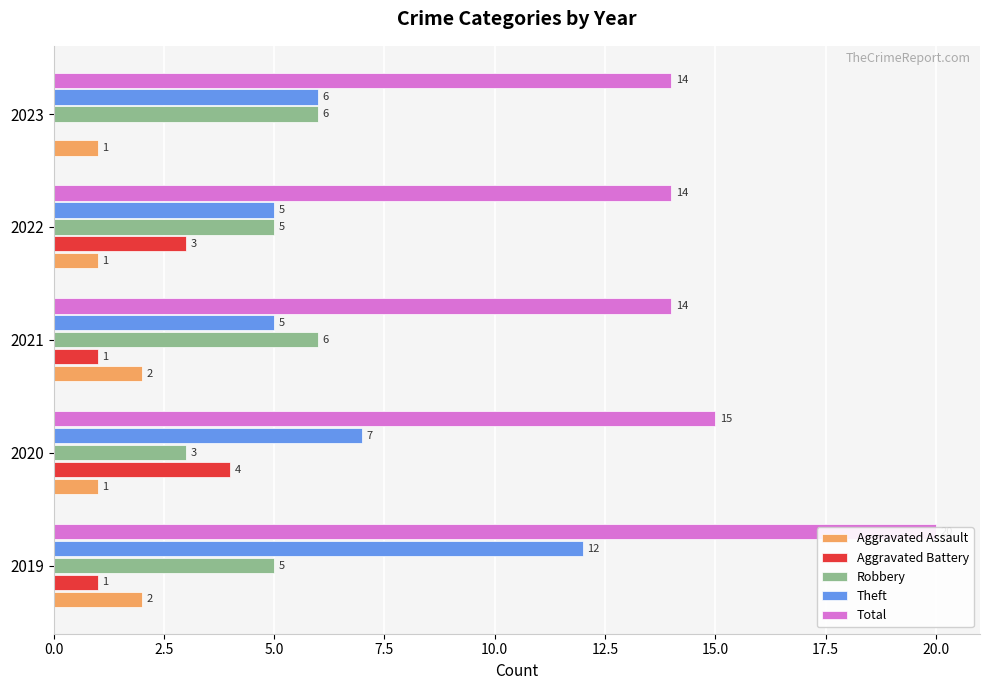

What are all the series names shown in the legend?

Aggravated Assault, Aggravated Battery, Robbery, Theft, Total